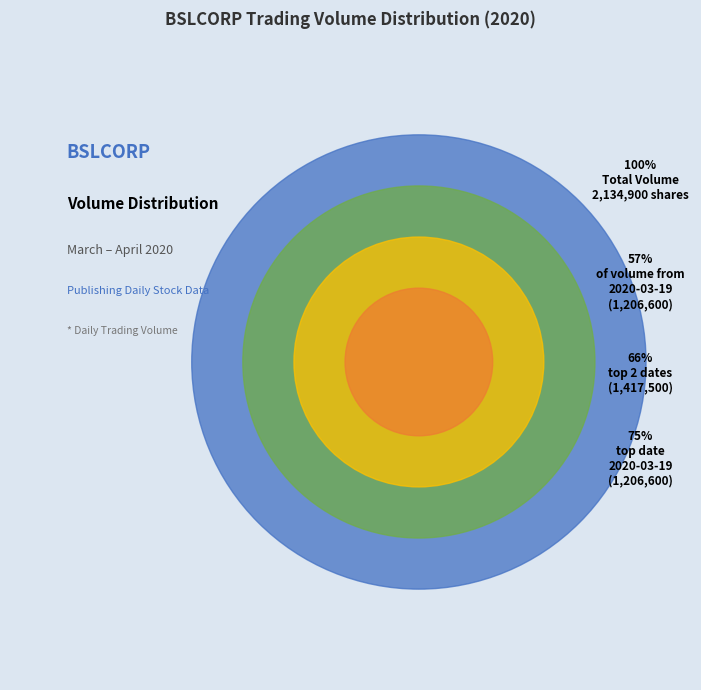

Is there a majority slice in this chart?

Yes